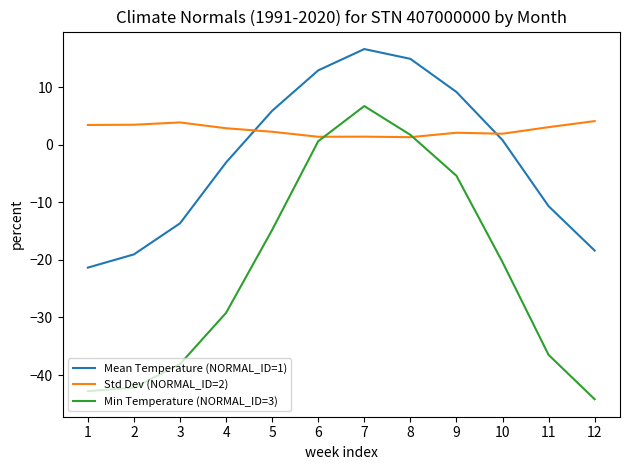

Which series has the widest spread of values?

Min Temperature (NORMAL_ID=3)